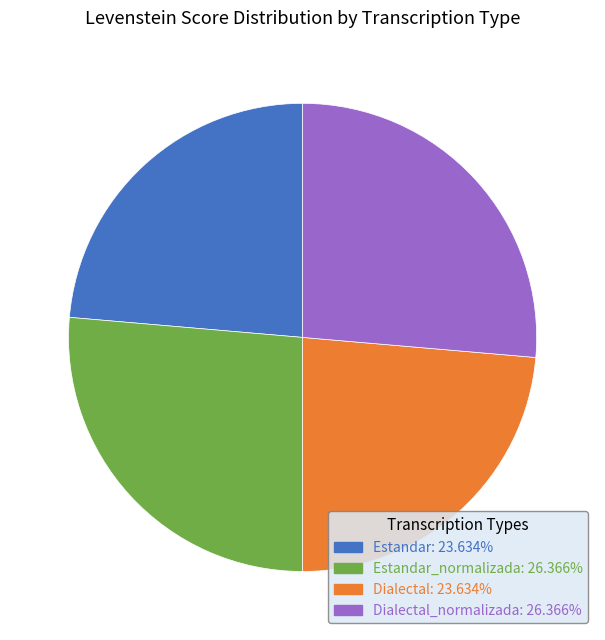

Is there any slice that represents more than half of the pie?

No